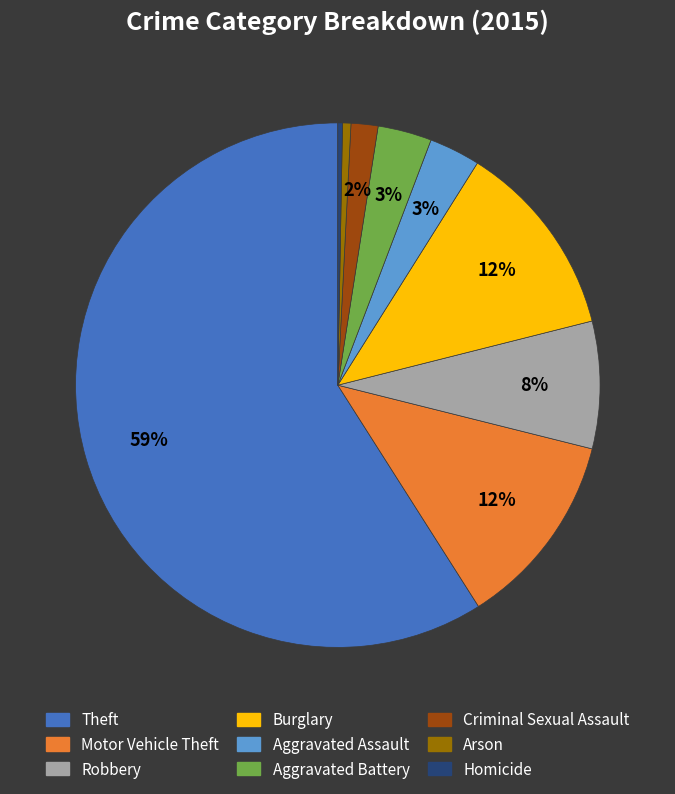

Which slice represents more than half of the pie?

Theft